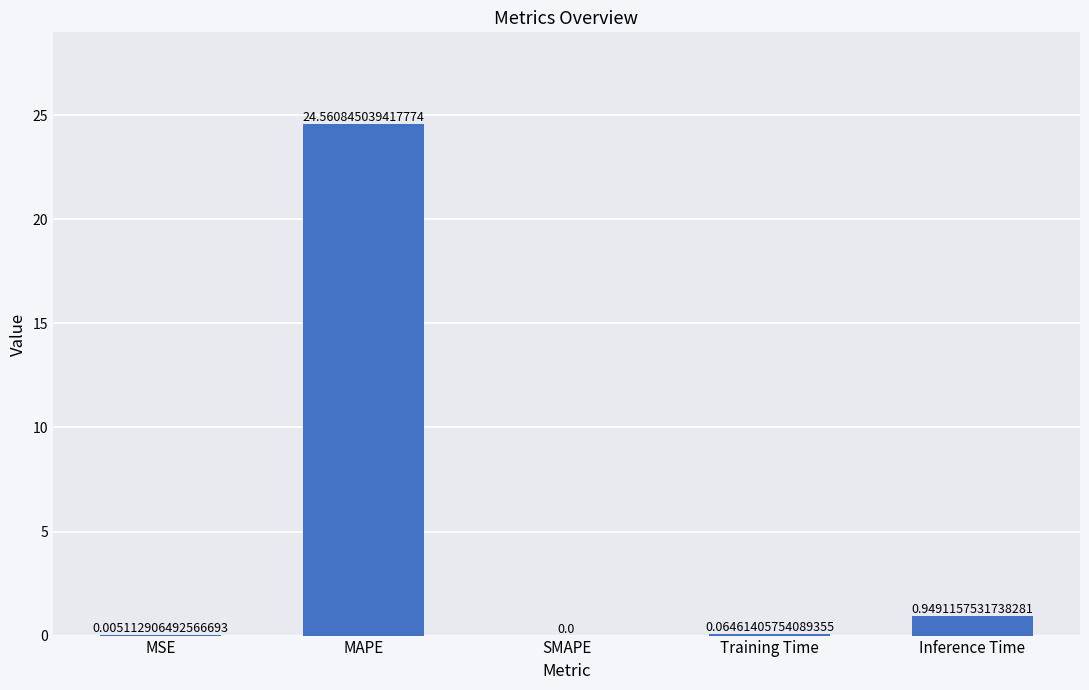

True or false: the data shows 0.0 at MSE.

True